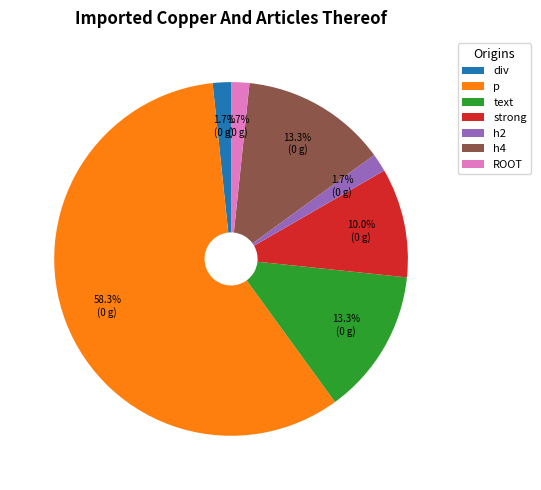

The div slice represents 8% of the pie. True or false?

False